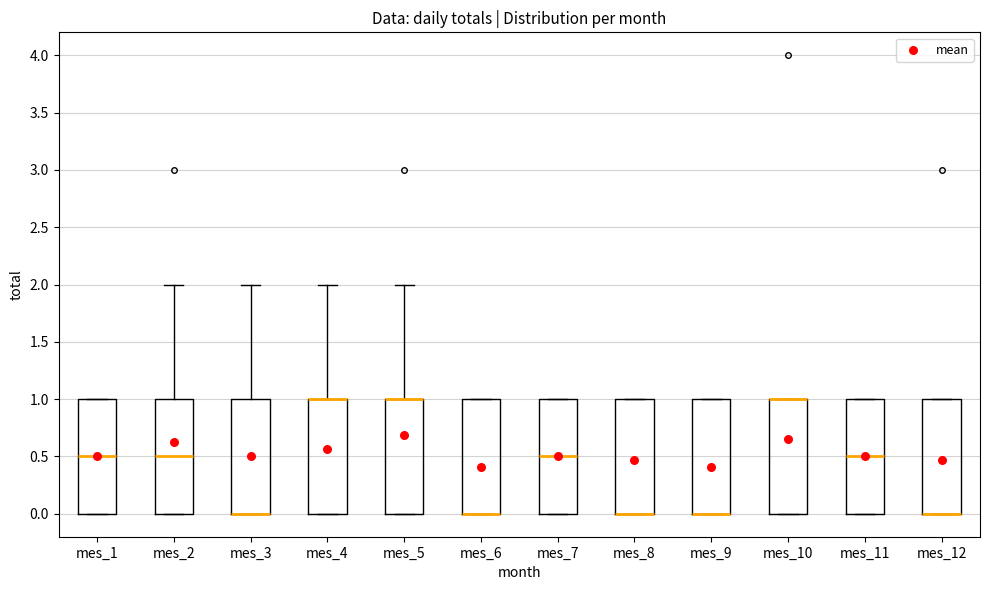

Where does the median line of the box for mes_11 sit on the y-axis? The values are not printed on the chart, so give them approximately, as read against the axis.

0.5